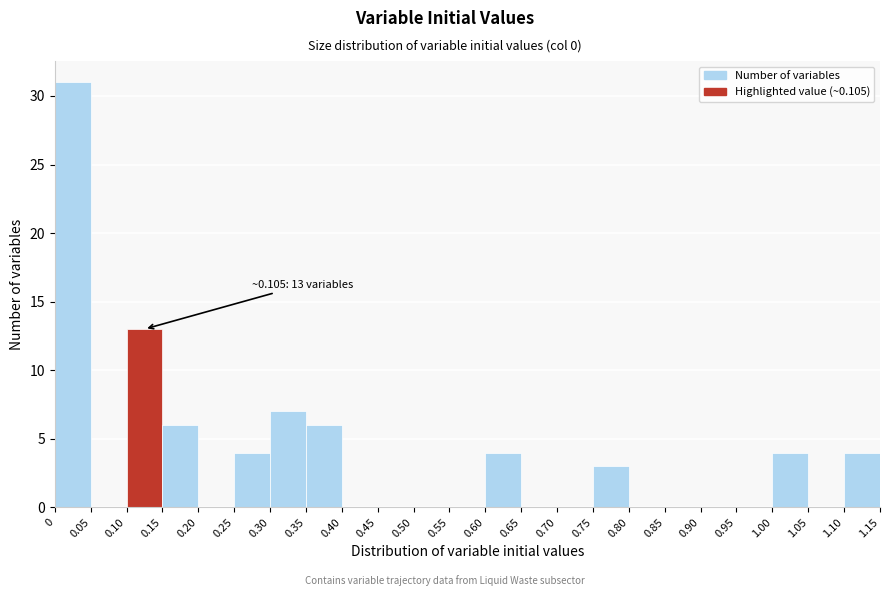

Over which range of the x-axis is the bar tallest?

0 to 0.05